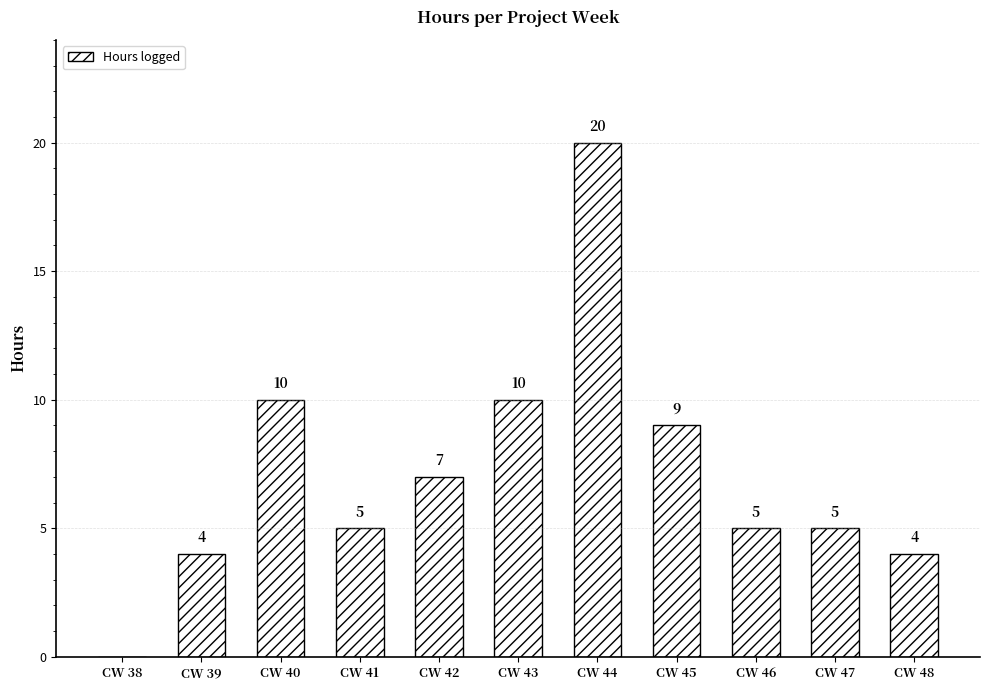

Are the bars horizontal?

No